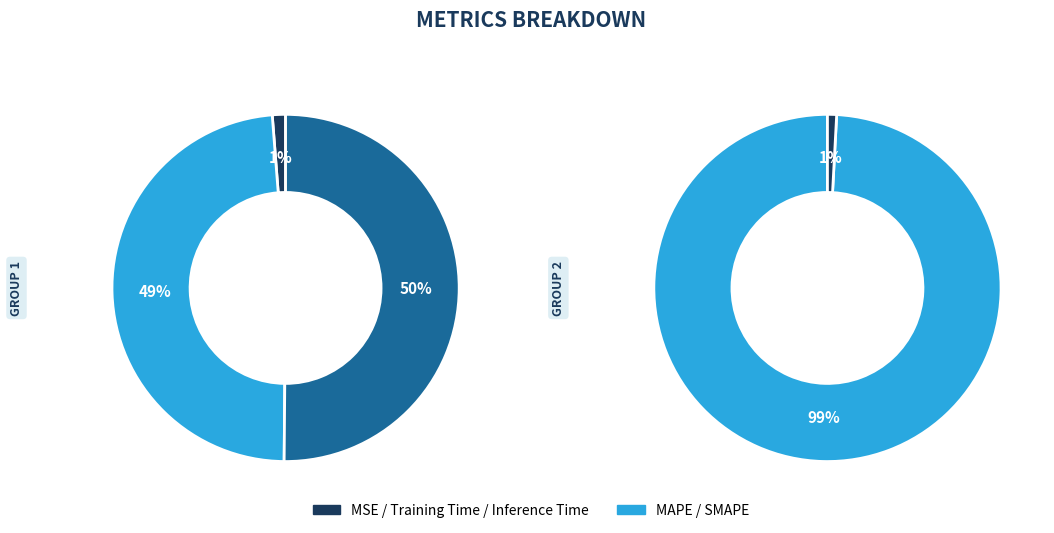

How many slices are in this pie chart?

5